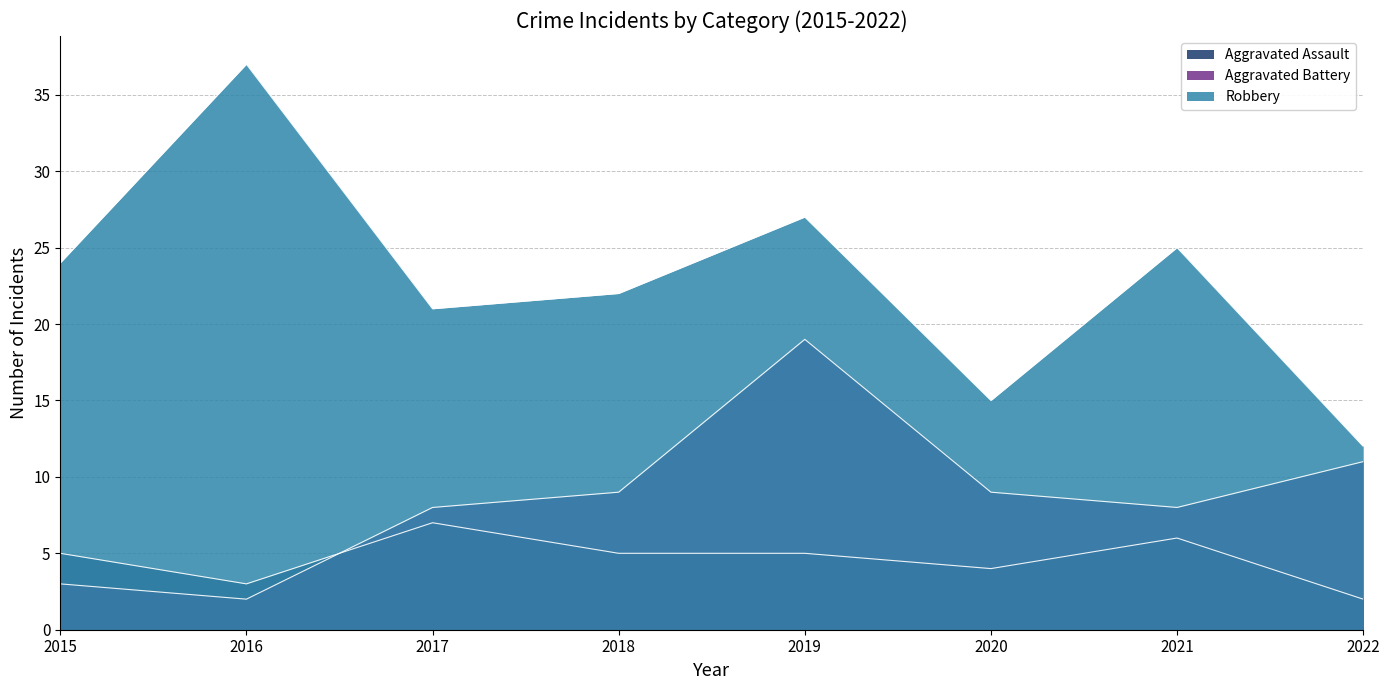

The Aggravated Assault series shows 3 at 2016. True or false?

True